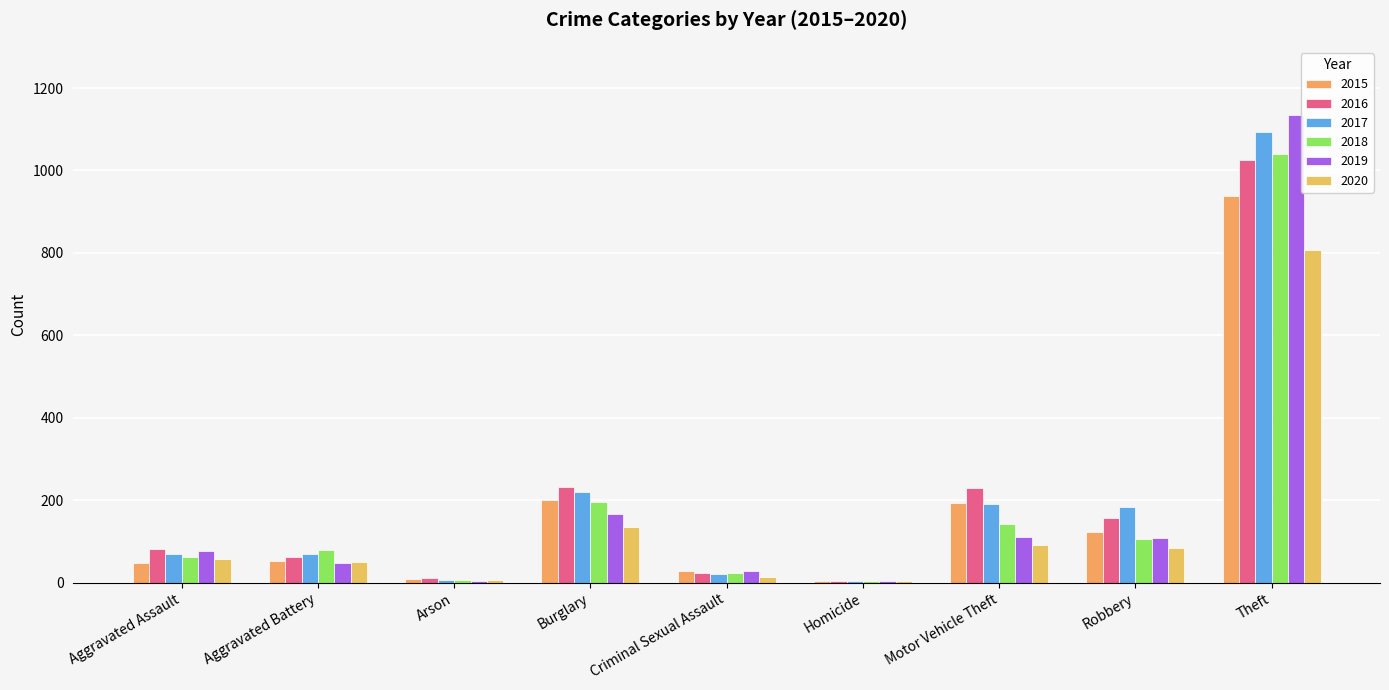

Which category has the highest value in the 2019 series?

Theft